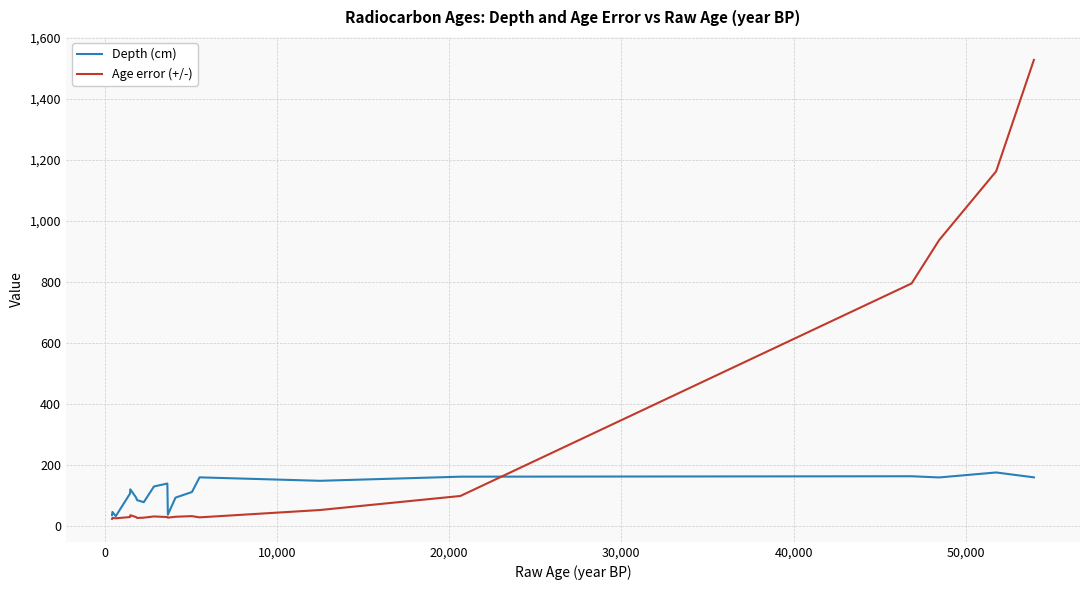

Which series has the widest spread of values?

Age error (+/-)